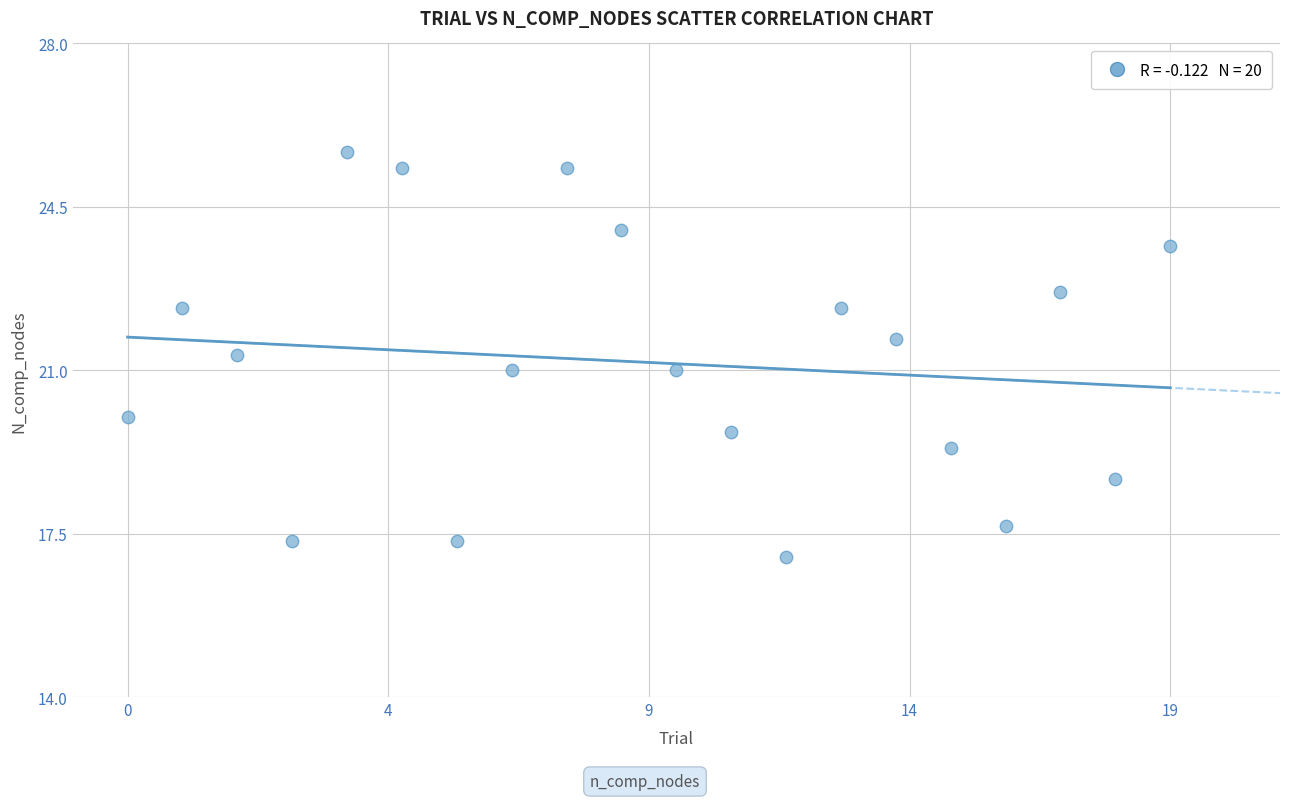

What is the range of Y values (max minus min)?

8.7